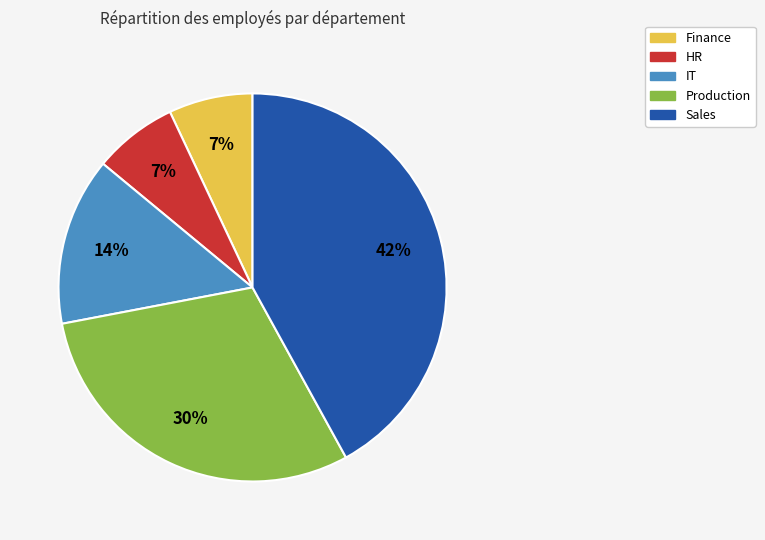

Is HR the majority of the pie?

No